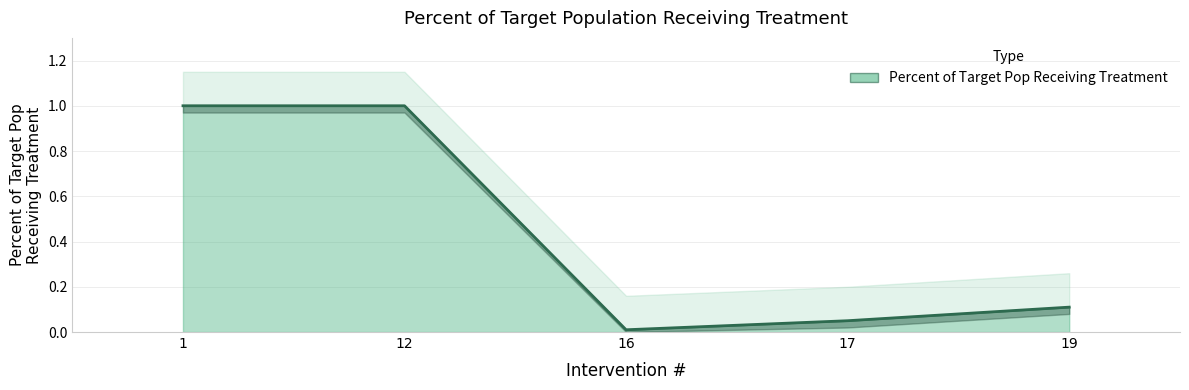

True or false: the data shows 0.1 at 19.

True